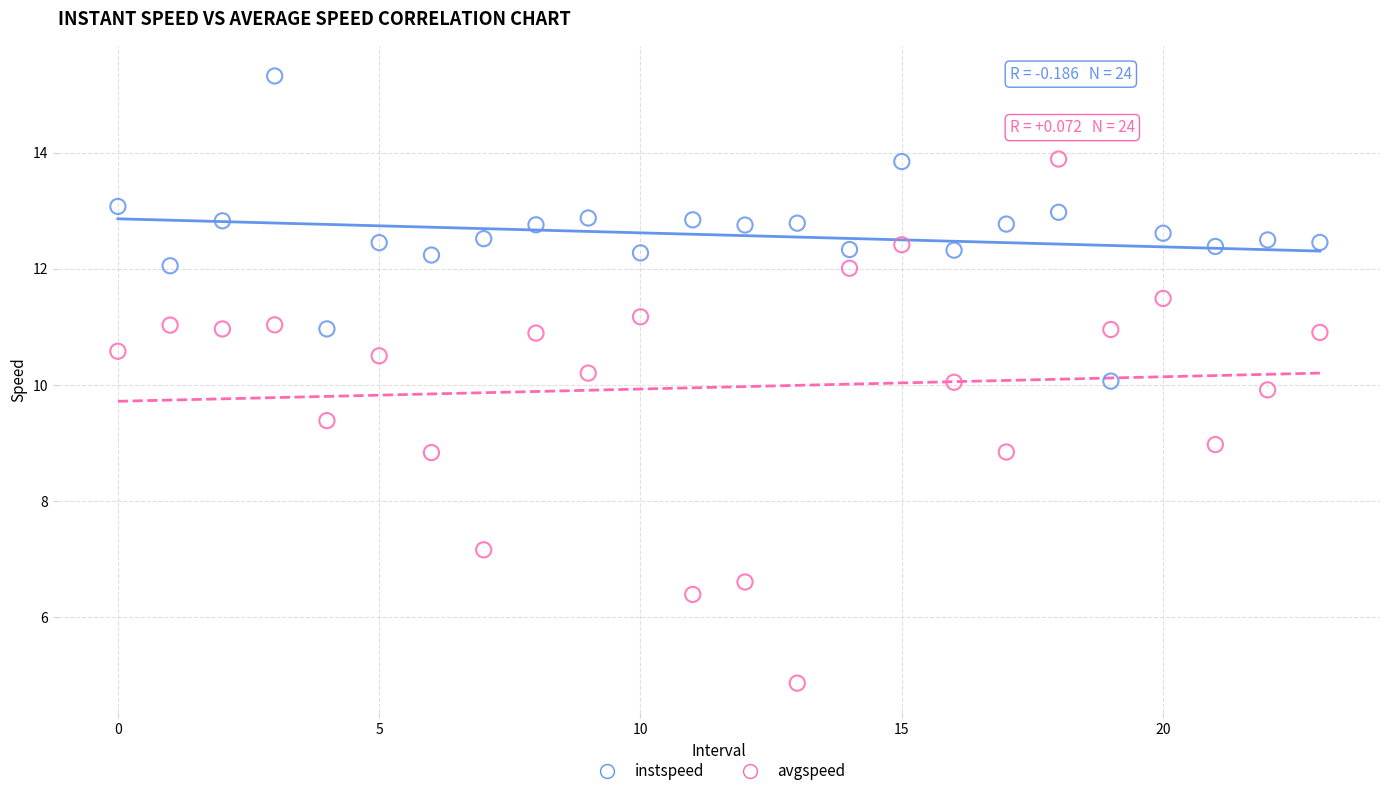

Across all data points, what is the range of Y values (max minus min)?

10.5